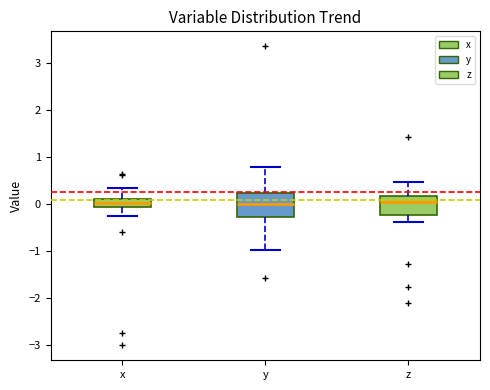

Where is the lower edge of the box for y on the y-axis? The values are not printed on the chart, so give them approximately, as read against the axis.

-0.3